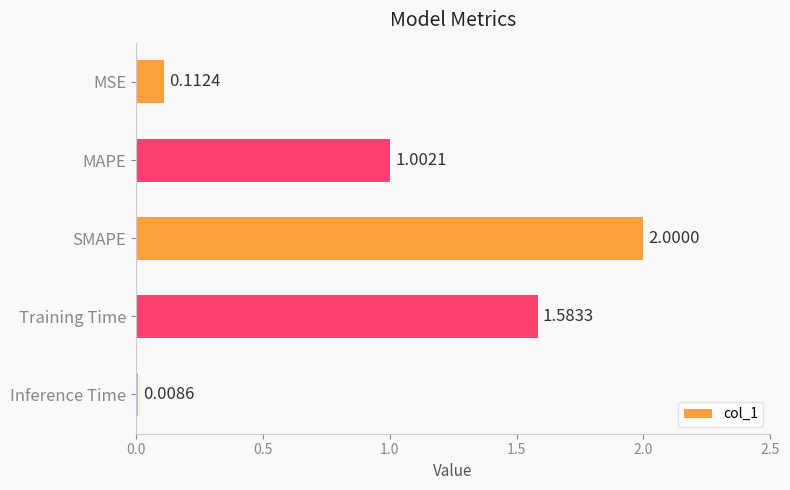

What is the sum of all values?

4.7